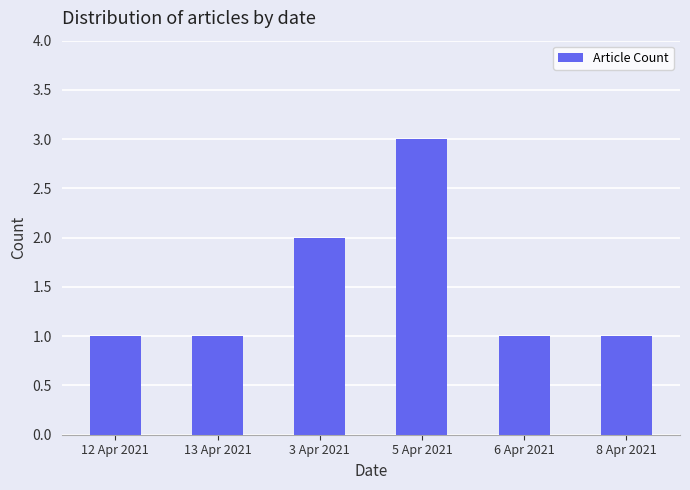

The chart shows a value of 1 at 13 Apr 2021. True or false?

True